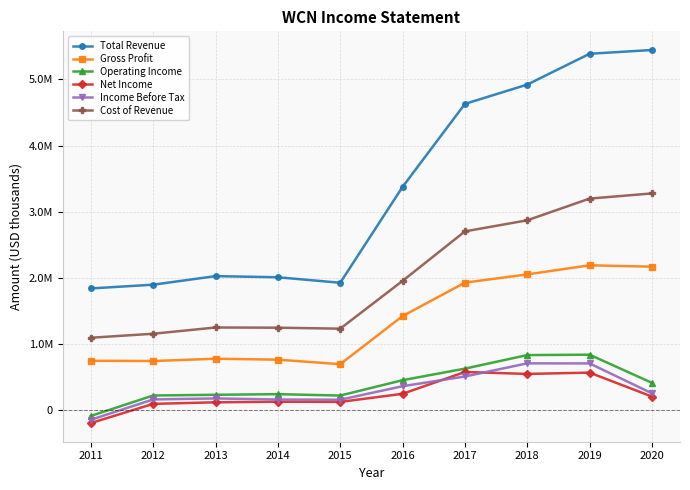

Reading left to right, what are all the values shown in this chart?

Total Revenue: 2011=1840100	2012=1896700	2013=2026000	2014=2009000	2015=1925600	2016=3375900	2017=4630500	2018=4922900	2019=5388700	2020=5446000
Gross Profit: 2011=746000	2012=742000	2013=776800	2014=762800	2015=694200	2016=1421800	2017=1927800	2018=2052300	2019=2189900	2020=2169200
Operating Income: 2011=-88400	2012=220800	2013=231700	2014=241100	2015=220000	2016=452300	2017=627100	2018=832200	2019=837800	2020=412400
Net Income: 2011=-196100	2012=94400	2013=118000	2014=126500	2015=123900	2016=246500	2017=576800	2018=546900	2019=566800	2020=204700
Income Before Tax: 2011=-146300	2012=161500	2013=176300	2014=160300	2015=156800	2016=361400	2017=508500	2018=707100	2019=705900	2020=253900
Cost of Revenue: 2011=1094100	2012=1154800	2013=1249300	2014=1246200	2015=1231400	2016=1954100	2017=2702700	2018=2870600	2019=3198800	2020=3276800